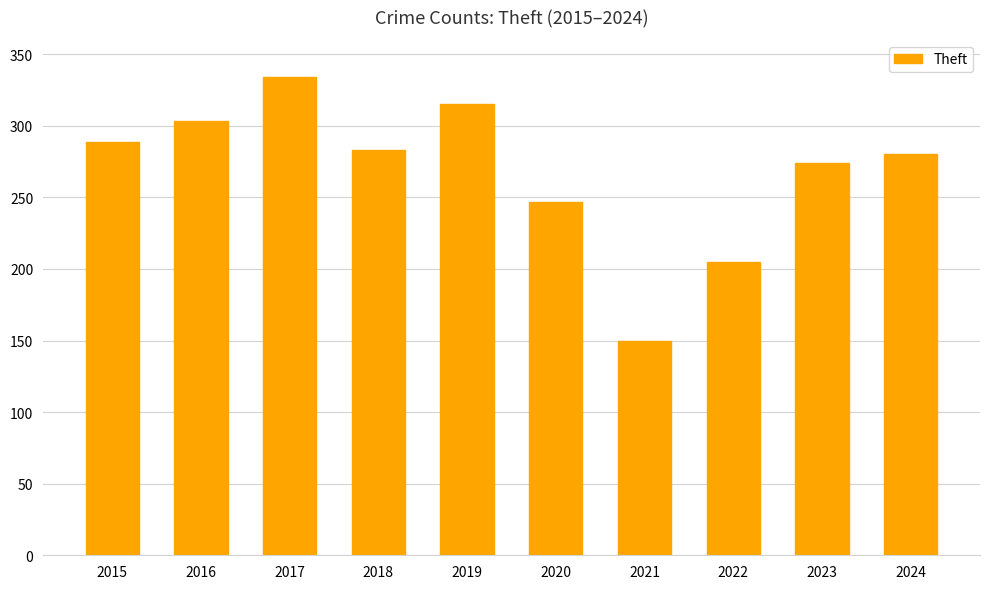

Is it true that the value at 2021 is 150?

True